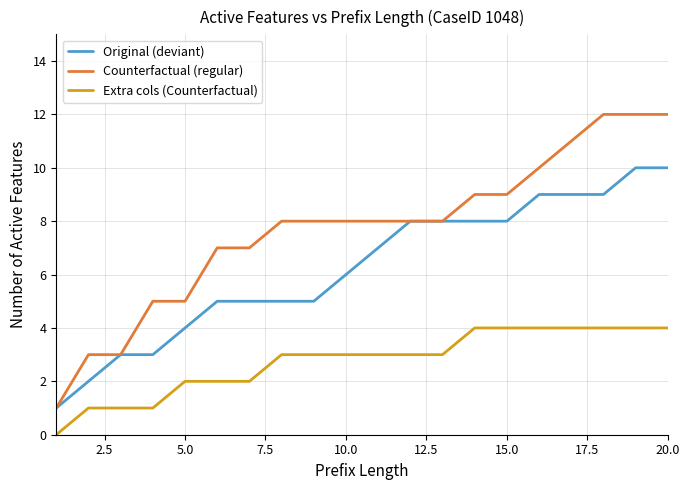

List the series in order of their overall mean, highest first.

Counterfactual (regular), Original (deviant), Extra cols (Counterfactual)